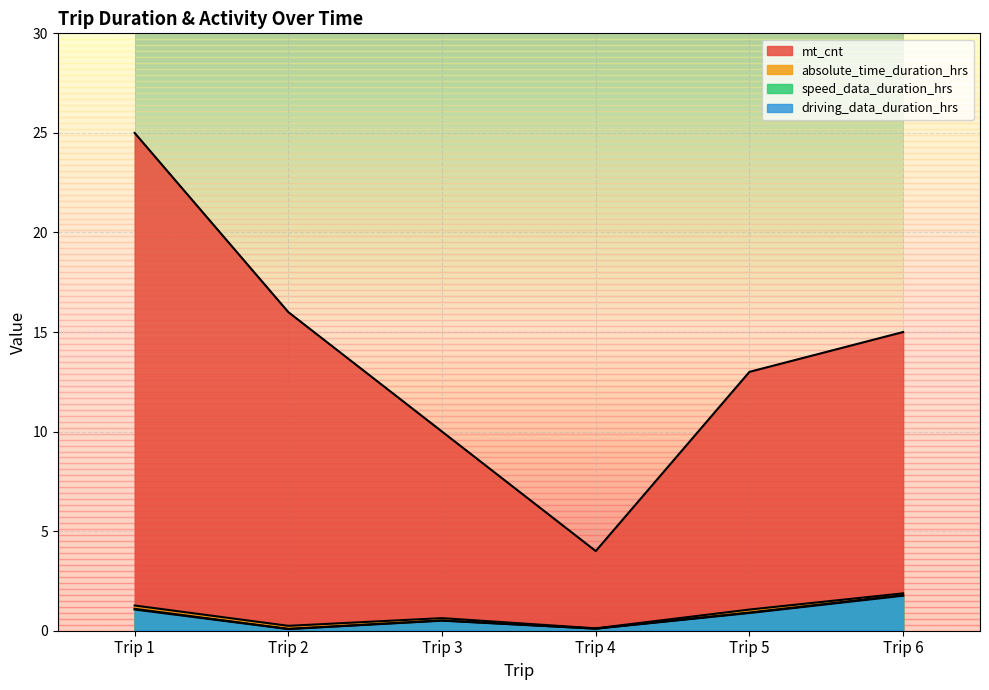

True or false: mt_cnt has more than 2 interior local peaks.

False